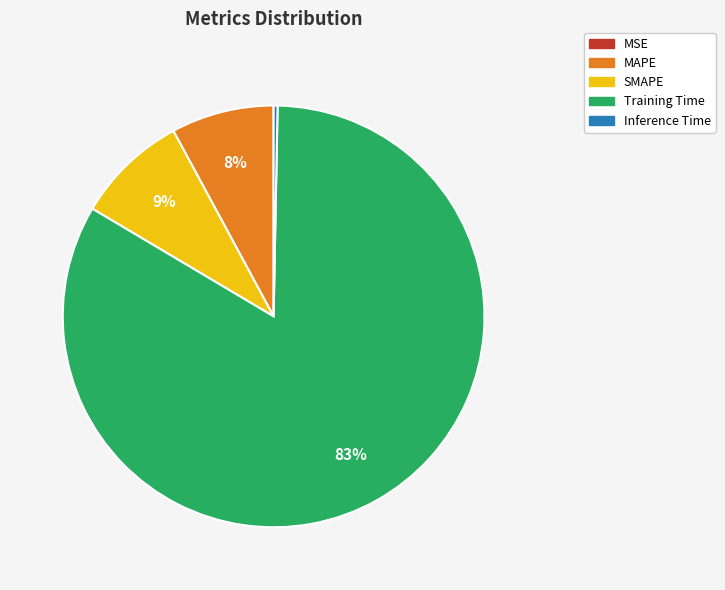

What percentage is the Training Time slice, to the nearest percent?

83%